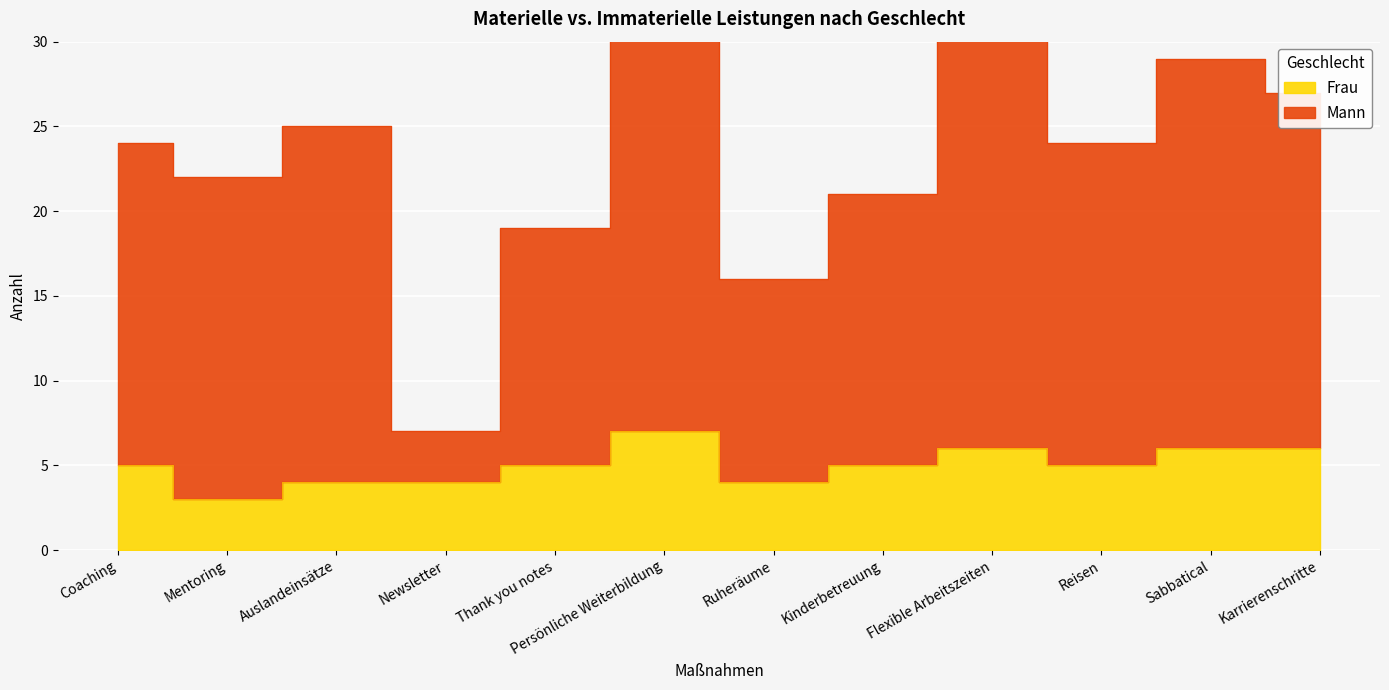

Does the chart display data point markers on the line(s)?

No